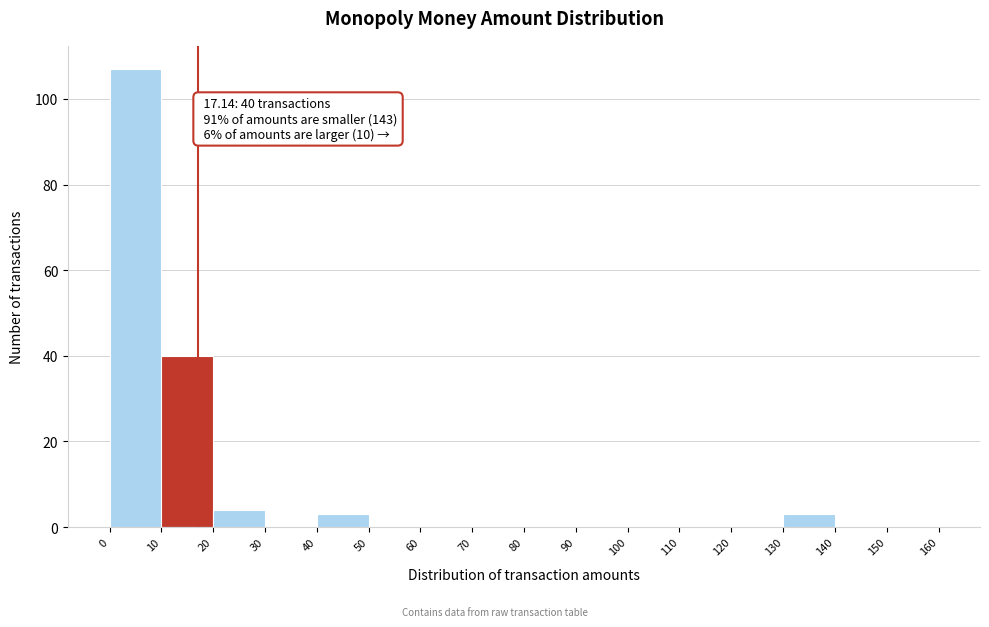

Over which range of the x-axis is the bar tallest?

0 to 10